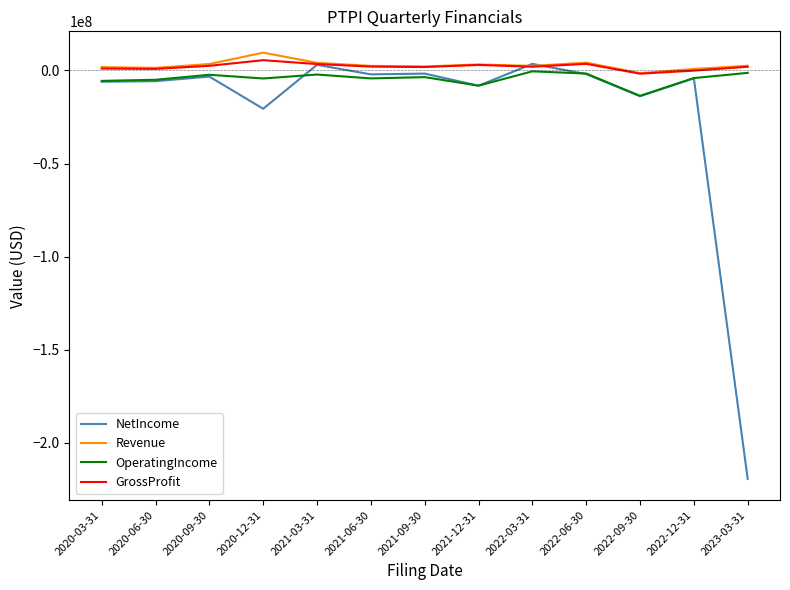

Which series has the widest spread of values?

NetIncome